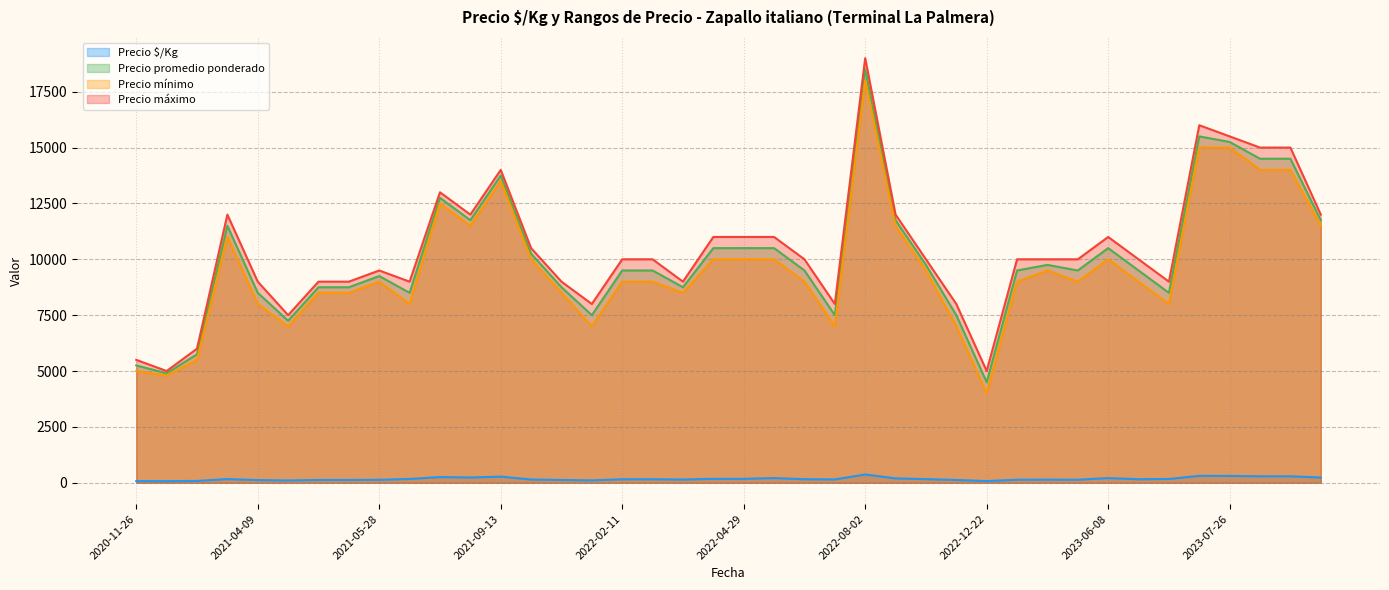

What is the spread (max minus min) of values at 2021-05-26?

8875